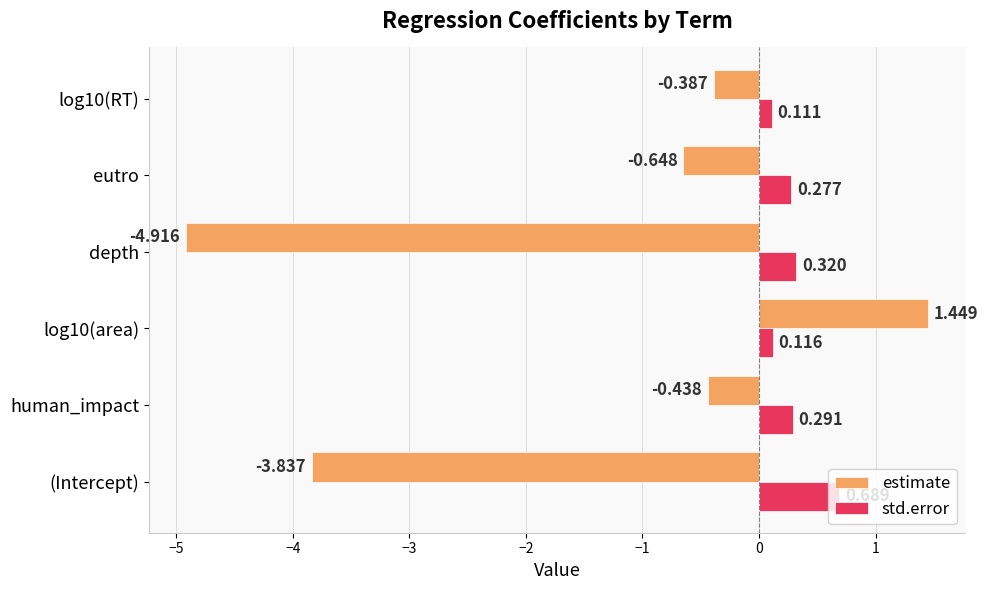

Rank the series by their average value, from lowest to highest.

estimate, std.error